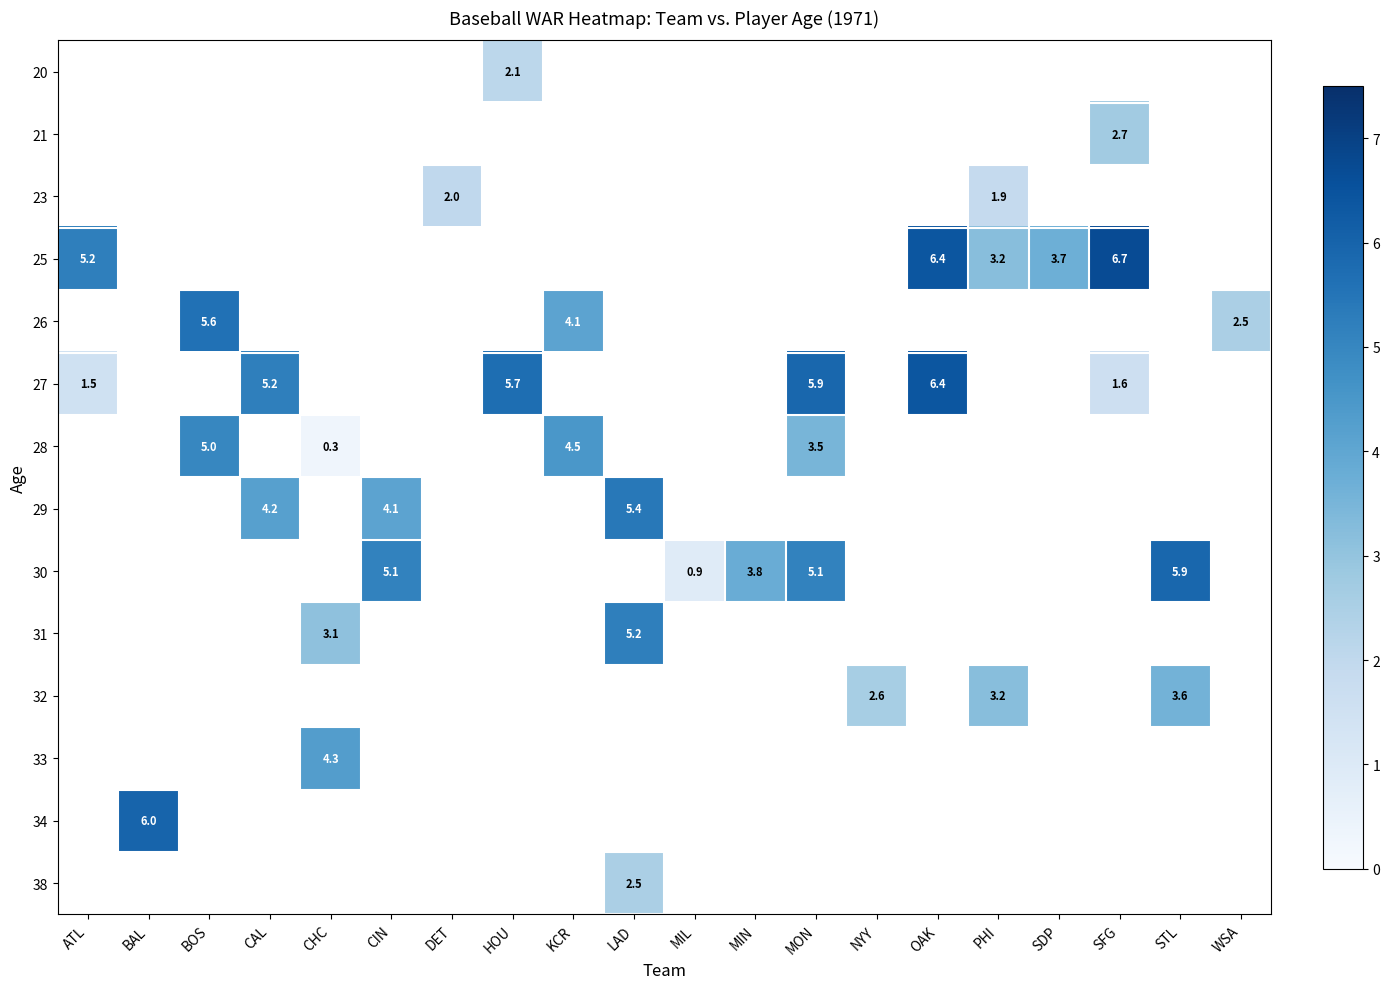

True or false: 26 has a value of 1.2 at WSA.

False